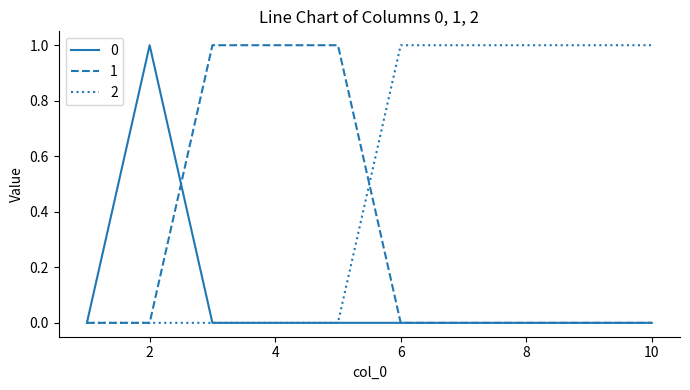

What is the sum of all 2 values?

5